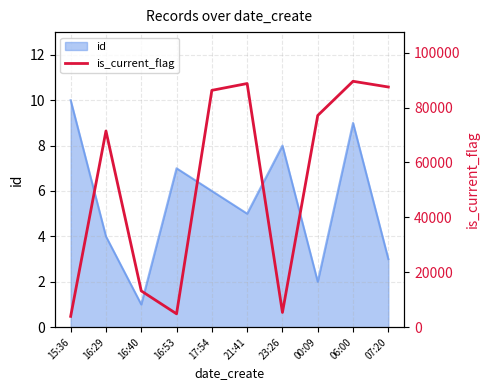

Approximately how many times larger is the value at 16:40 compared to 17:54?

0.2